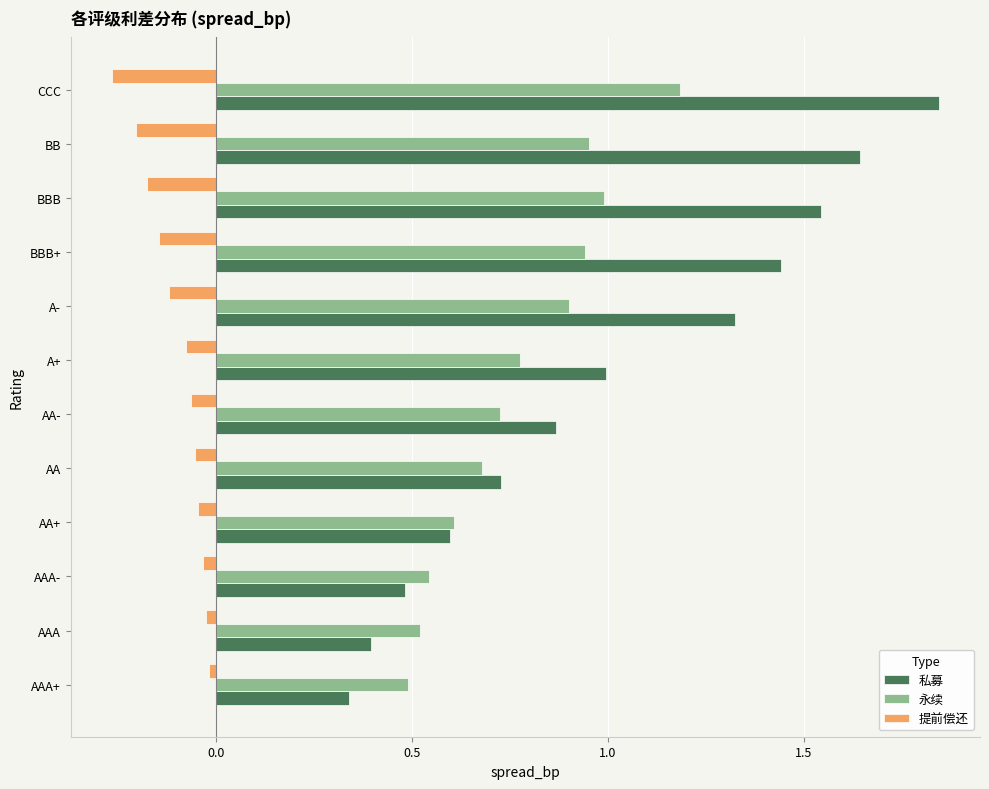

What is the sum of all 私募 values?

12.2